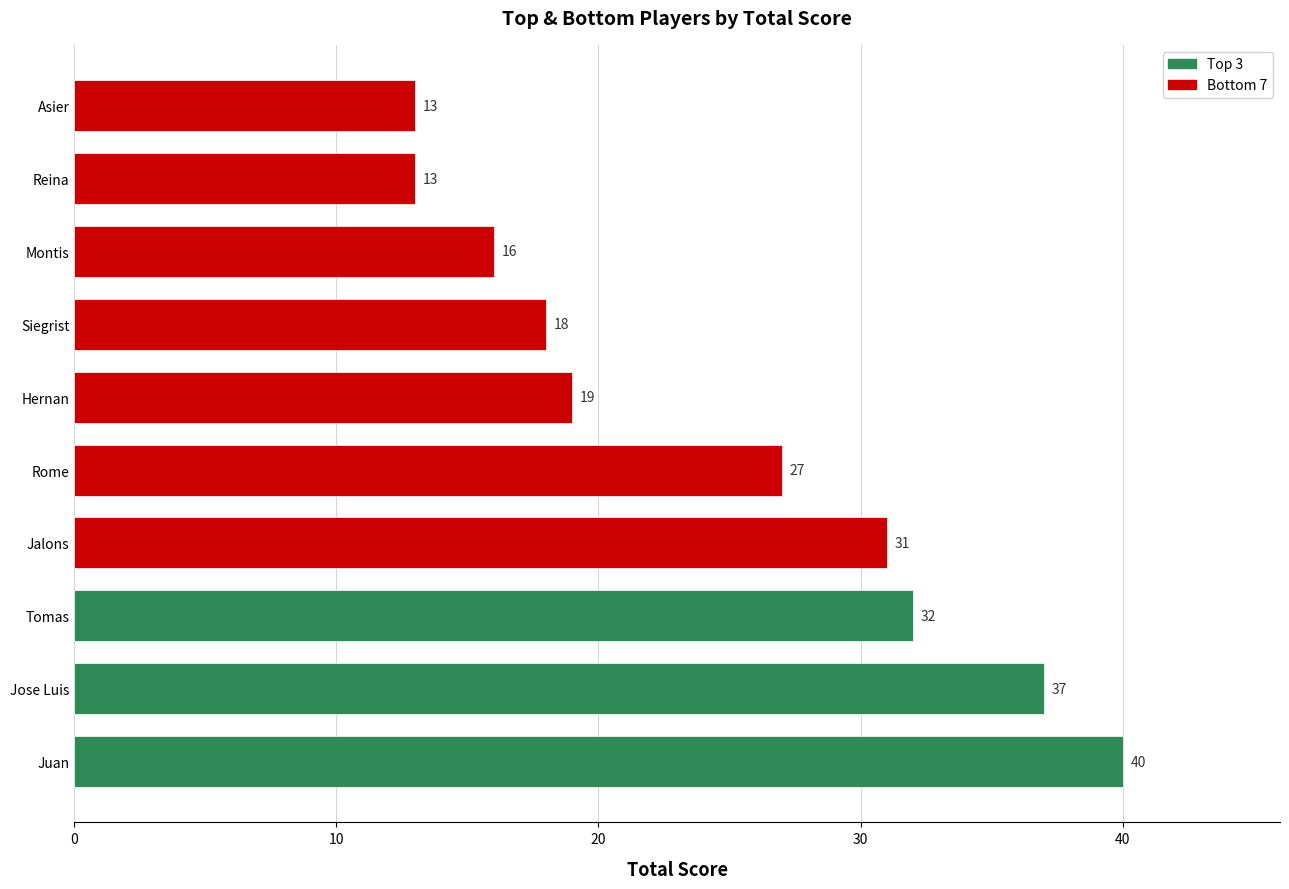

What is the smallest value displayed?

13